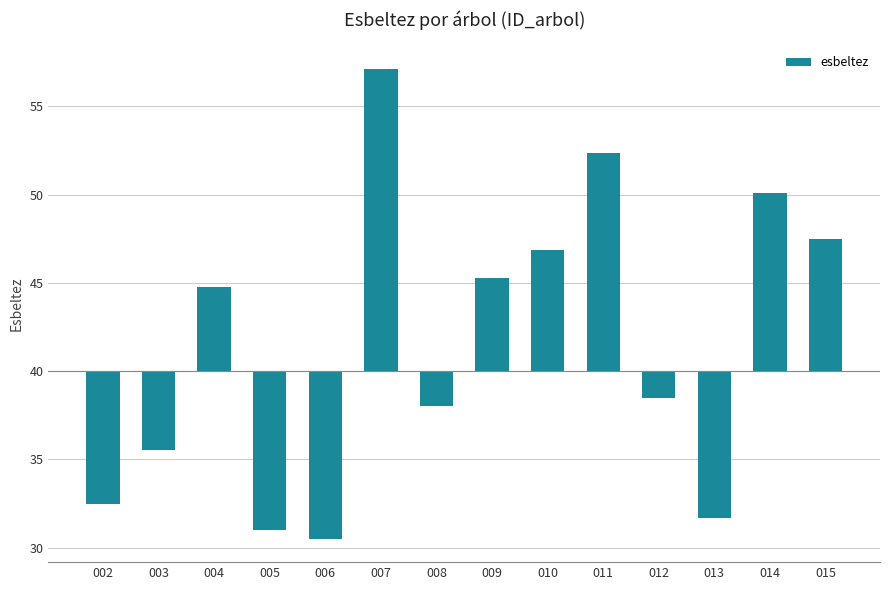

Does the chart contain any negative values?

Yes